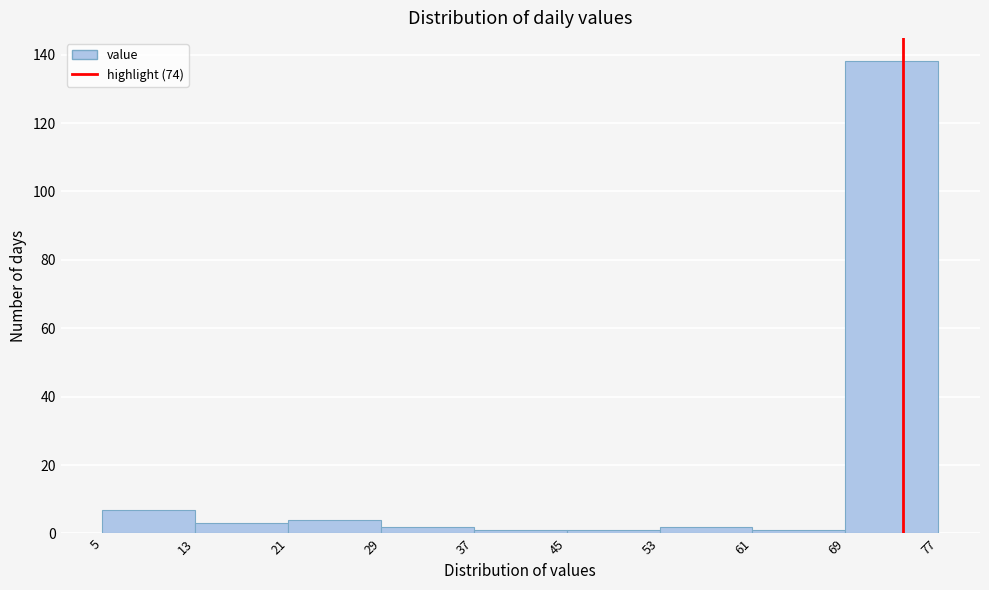

What is the height of the bar covering 13 to 21 on the x-axis? The values are not printed on the chart, so give them approximately, as read against the axis.

4